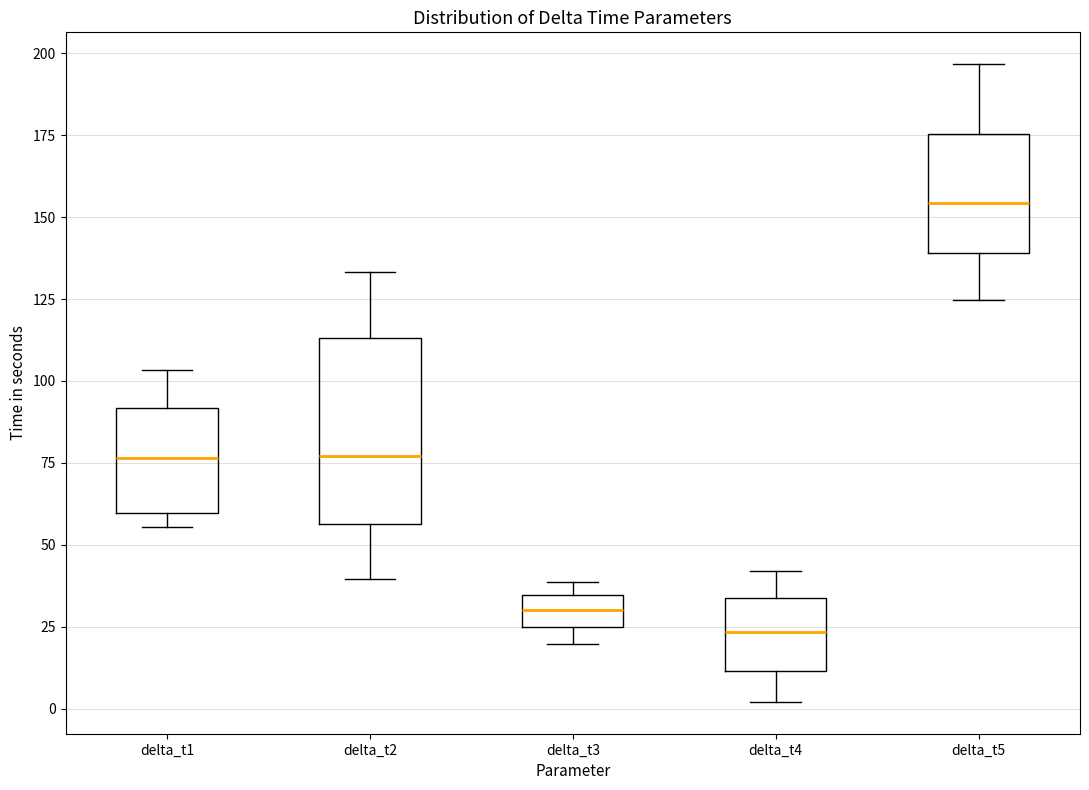

Which box is the tallest, from its lower edge to its upper edge?

delta_t2